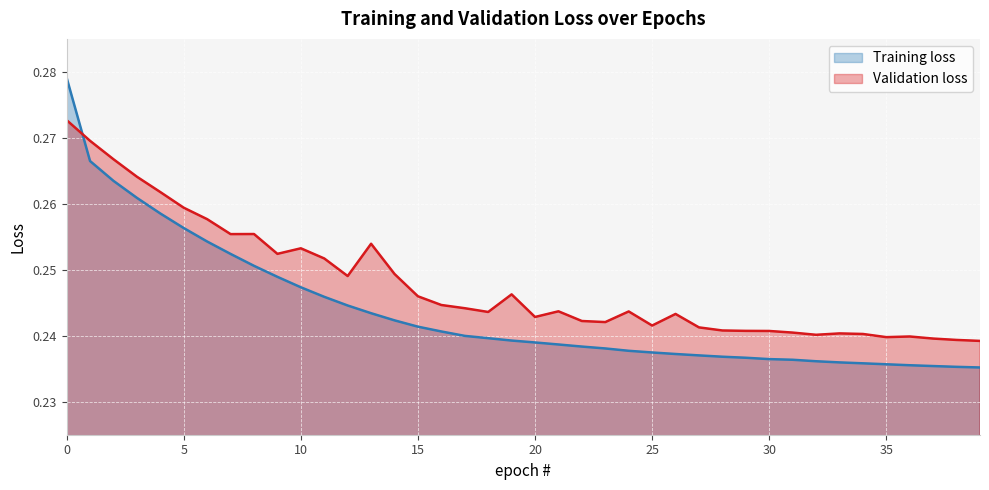

True or false: Validation loss and Training loss intersect in this chart.

True